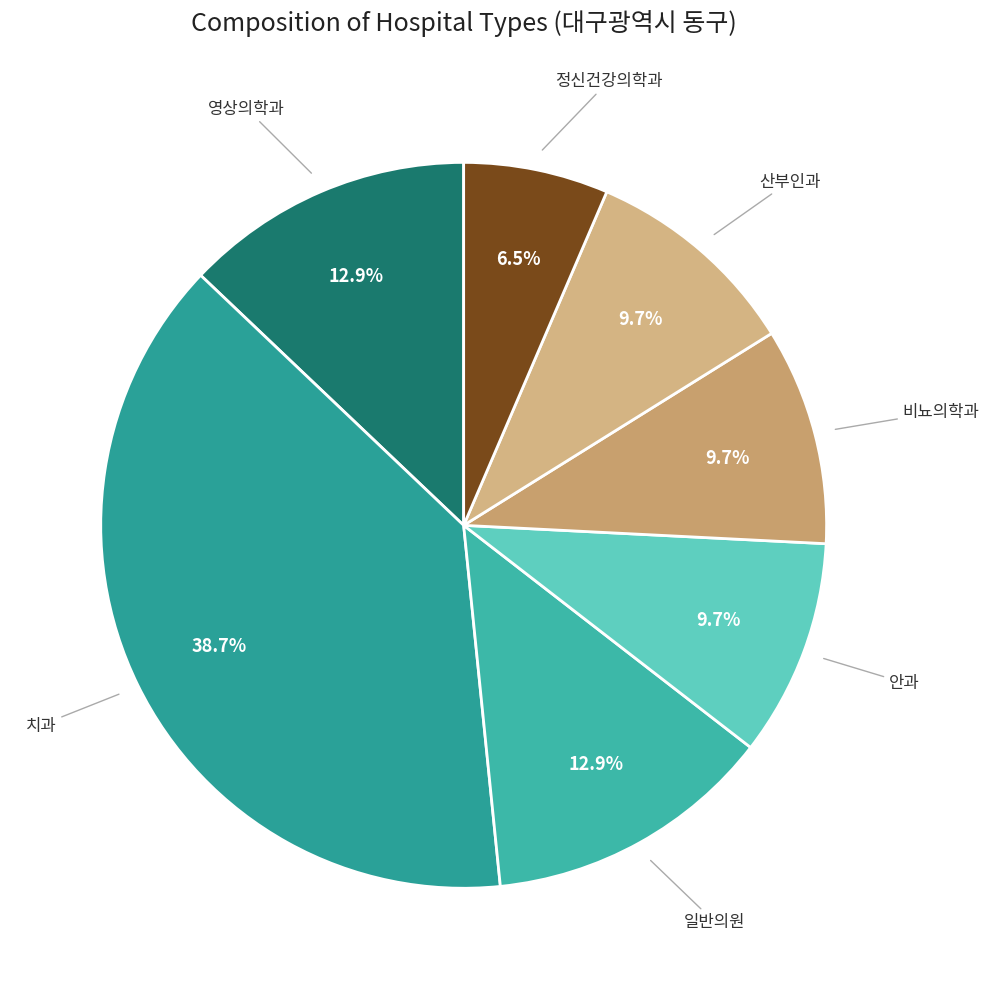

How many segments does this pie chart have?

7